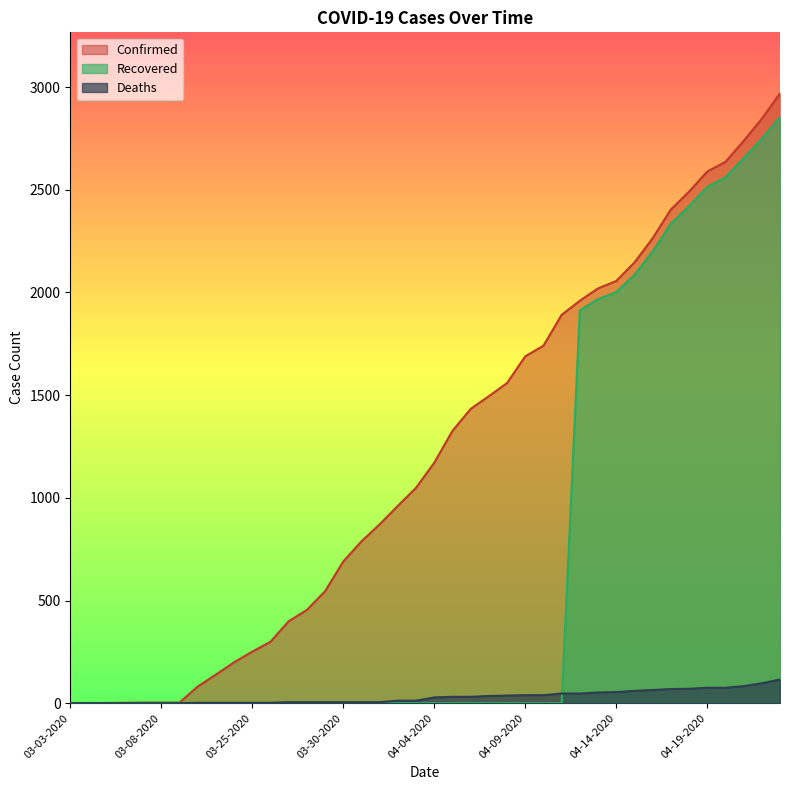

How many lines are shown in the chart?

3